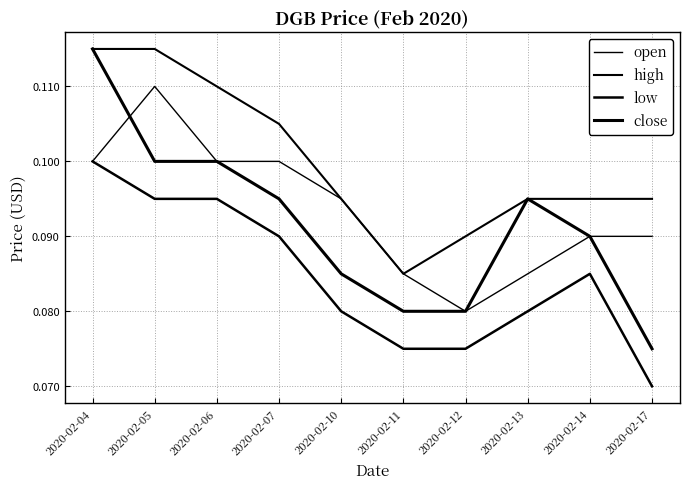

Is this an area chart (filled region under the line)?

No